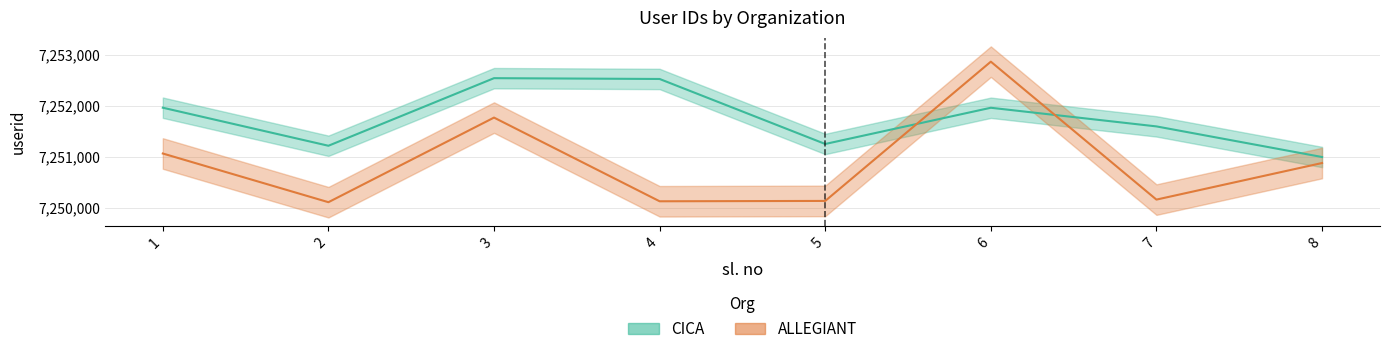

Where is the first local minimum for ALLEGIANT?

2